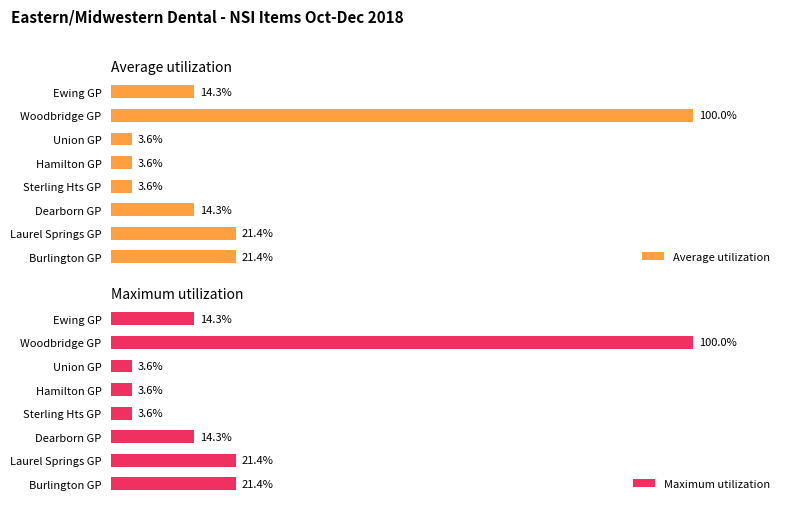

The Average utilization series shows 6.7 at Laurel Springs GP. True or false?

False